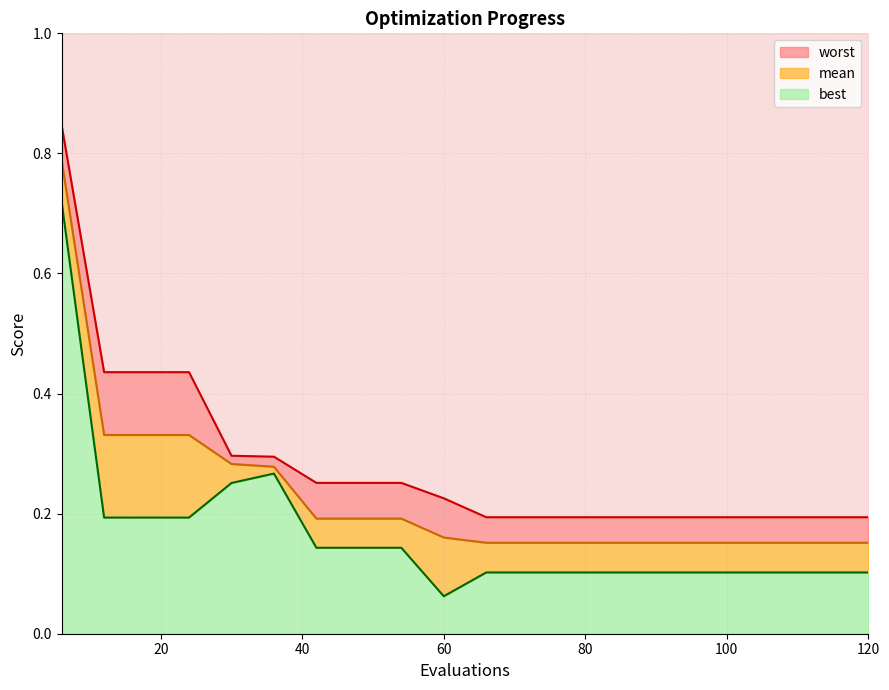

True or false: worst has a value of 0.2 at 96.

True